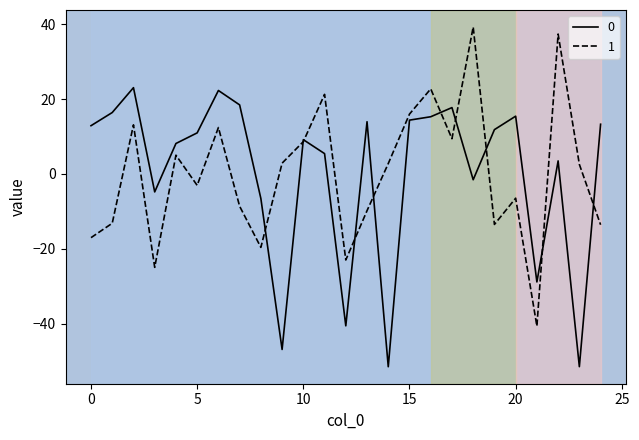

What is the minimum value shown in the chart?

-51.5